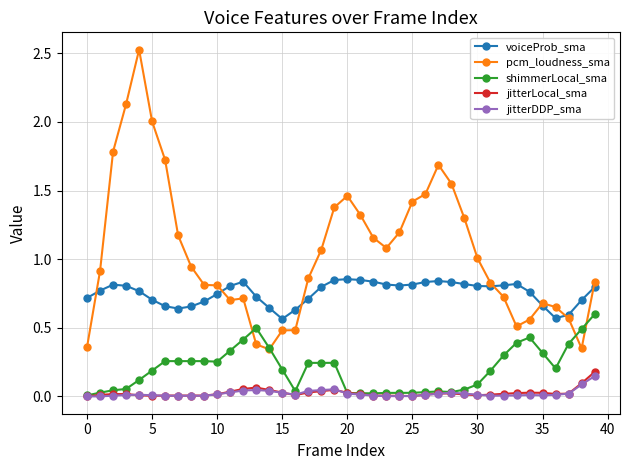

What is the greatest value displayed?

2.5